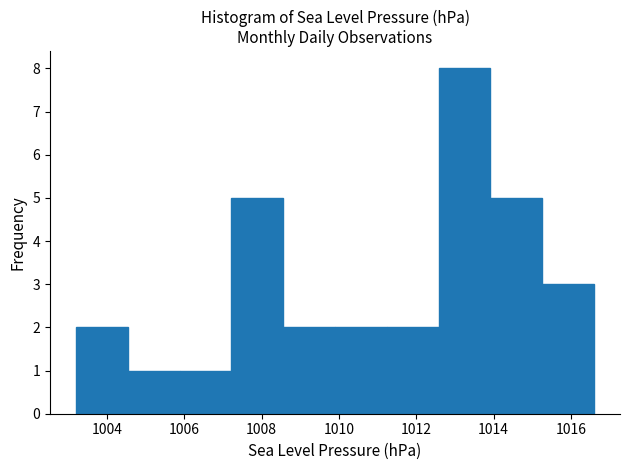

Over which range of the x-axis is the bar tallest?

1012.58 to 1013.92